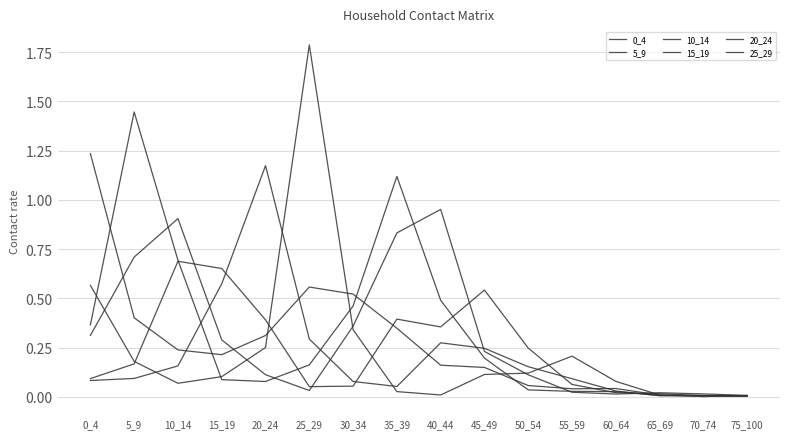

List the series in order of their peak value, lowest first.

15_19, 10_14, 20_24, 0_4, 5_9, 25_29